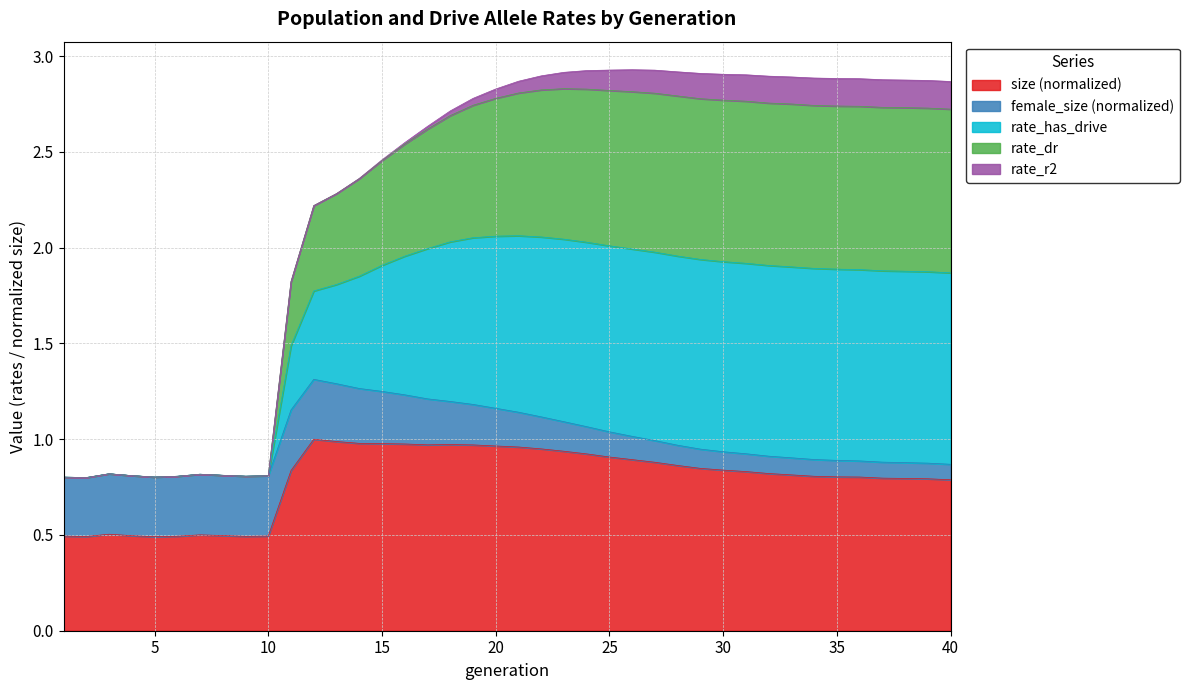

Is the value of rate_dr at 13 greater than the value of rate_has_drive at 3?

Yes